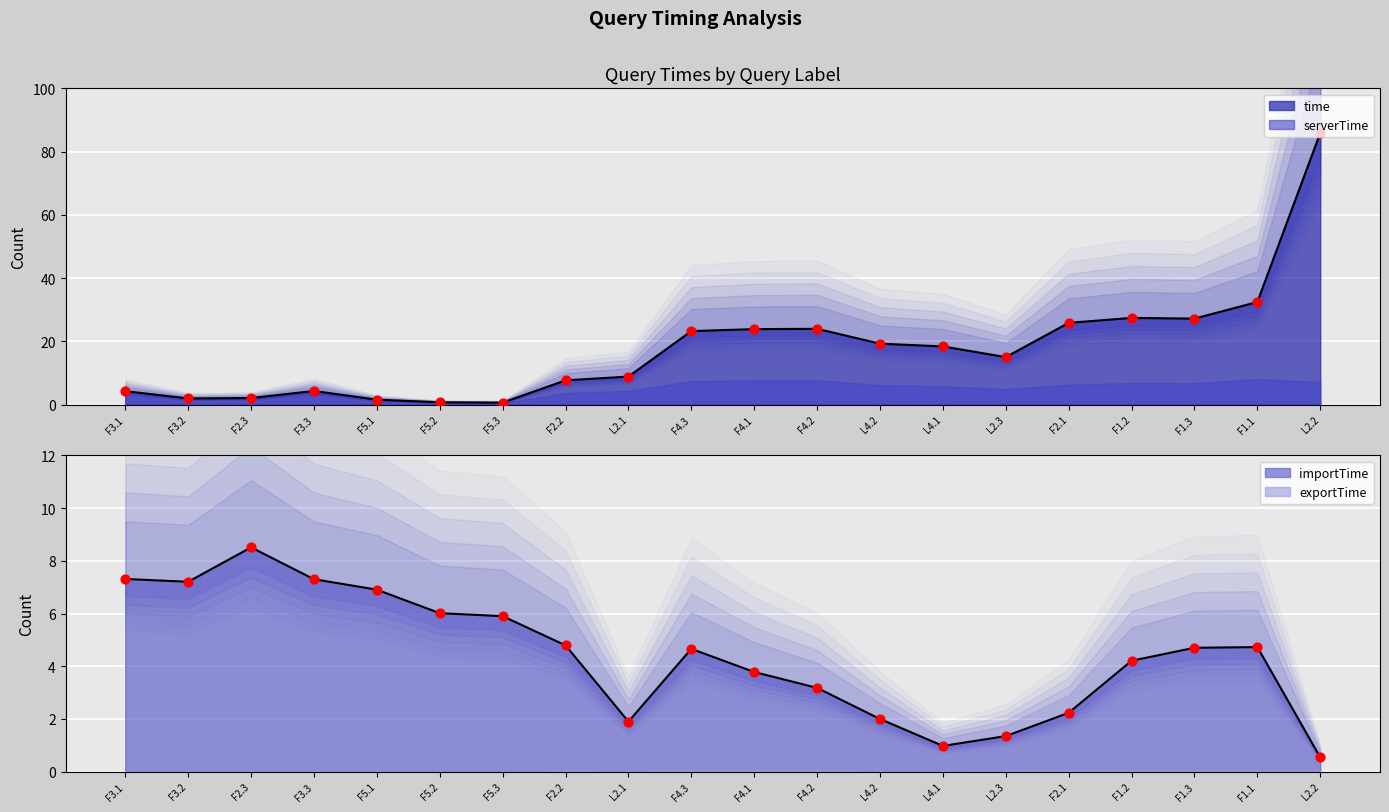

At which category is the sum across all series the highest?

L2.2